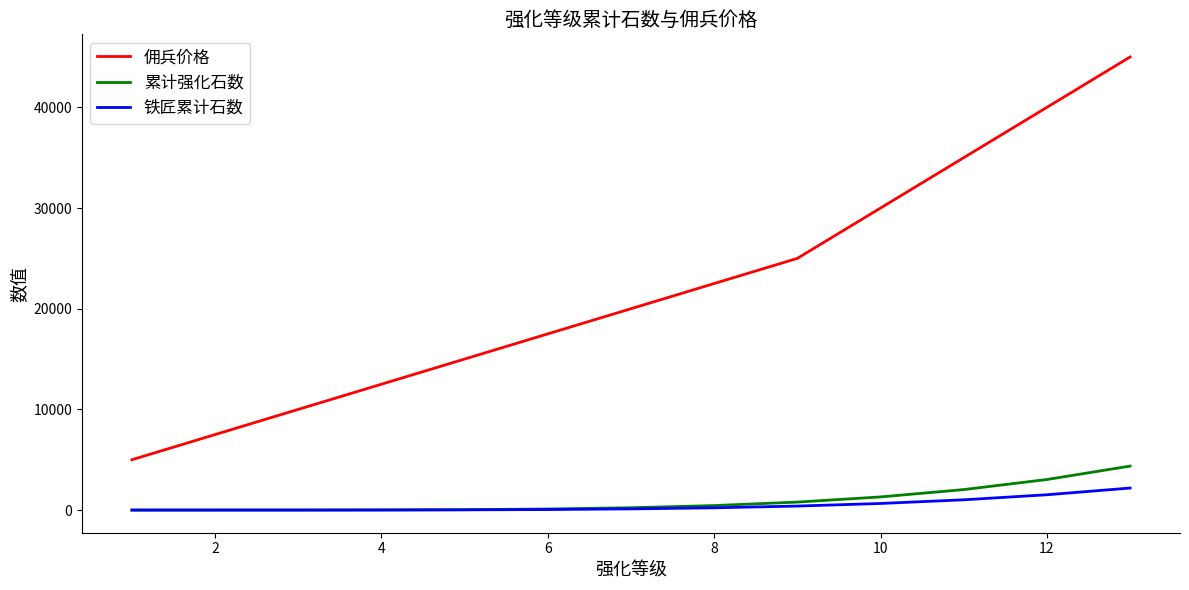

What are all the series names shown in the legend?

佣兵价格, 累计强化石数, 铁匠累计石数